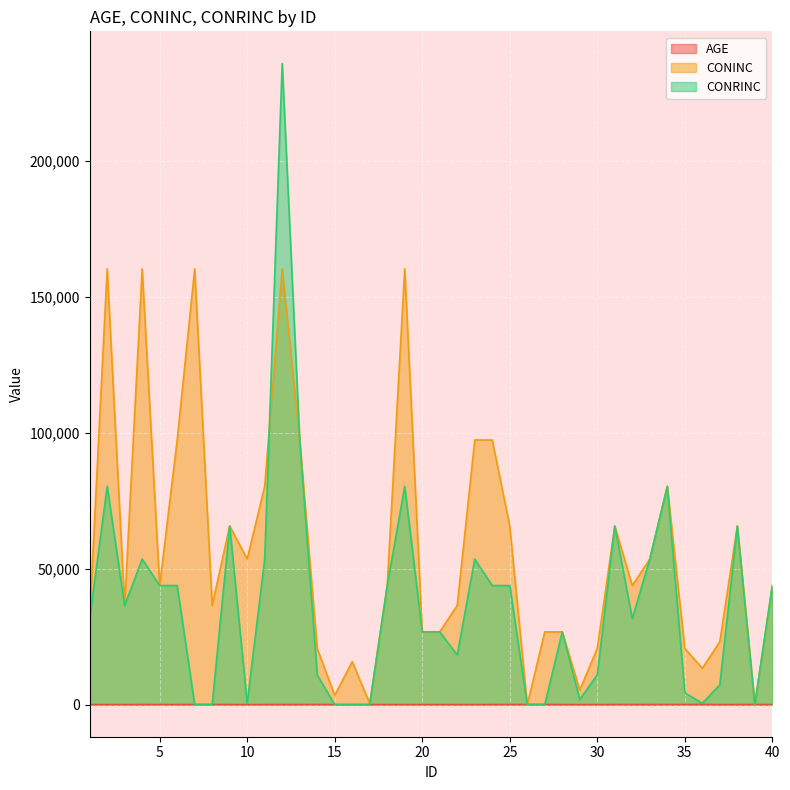

Where do CONINC and CONRINC first cross each other?

11 and 12